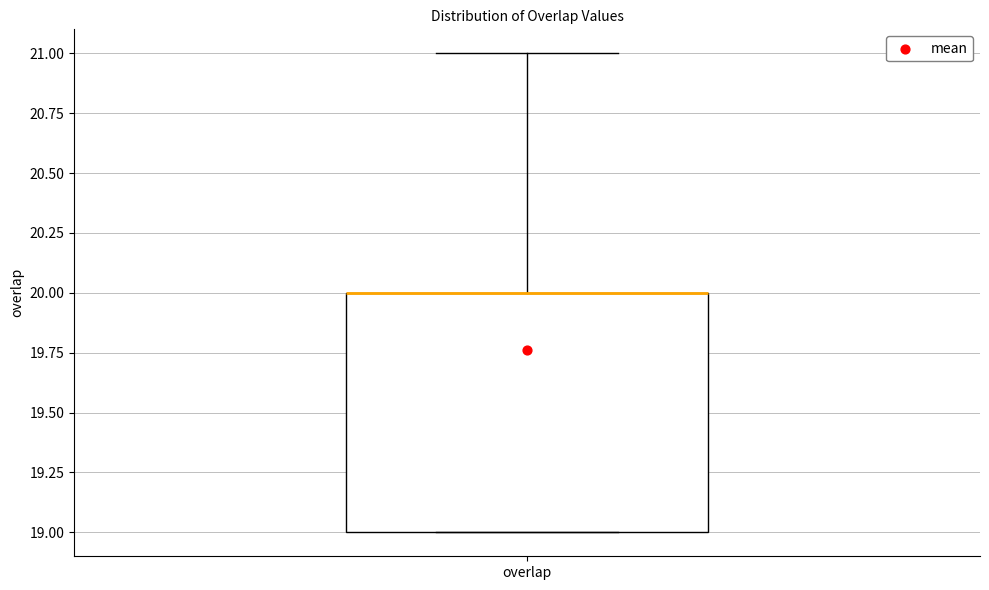

Transcribe this box plot: give where the median line is, the range the box spans, and where the two whiskers end, as read against the y-axis. The values are not printed on the chart, so give them approximately, as read against the axis.

median 20 (drawn on the box's upper edge), box 19 to 20, whiskers 19 to 21